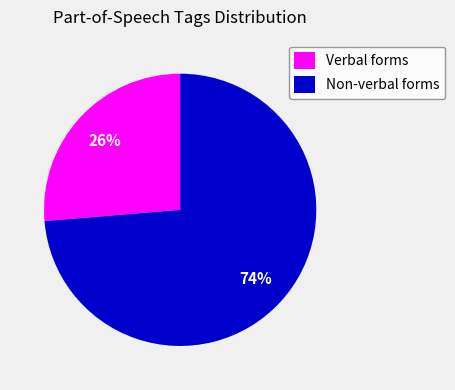

Which has a higher value, Non-verbal forms or Verbal forms?

Non-verbal forms